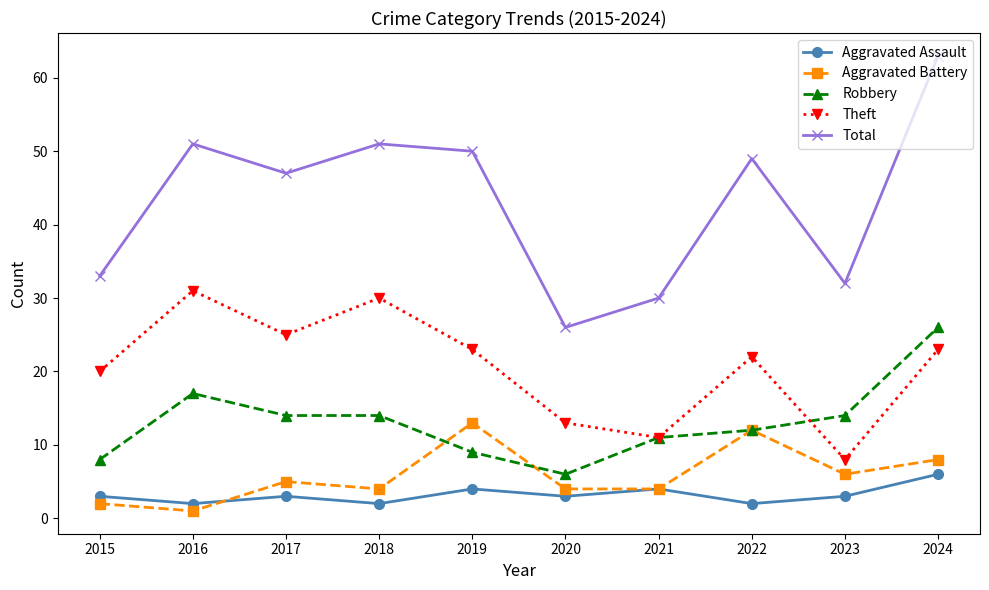

Is the value of Aggravated Assault at 2022 greater than the value of Robbery at 2023?

No